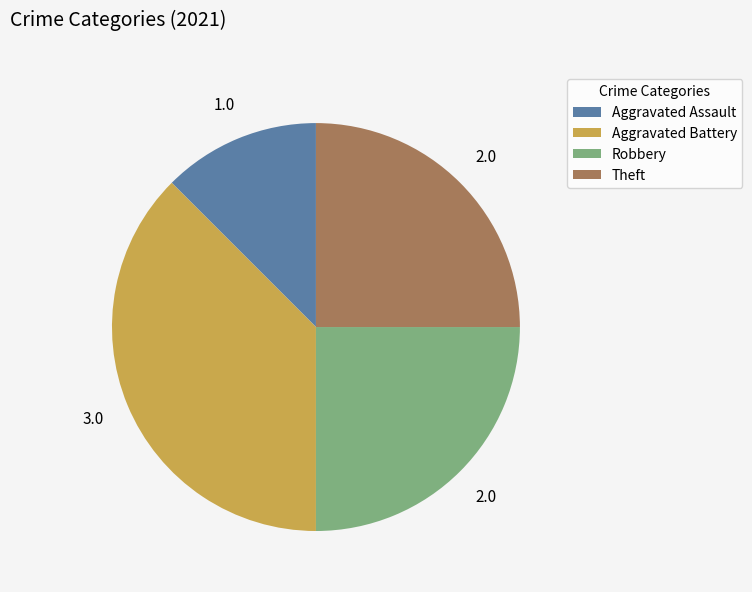

Count the number of slices in the pie.

4